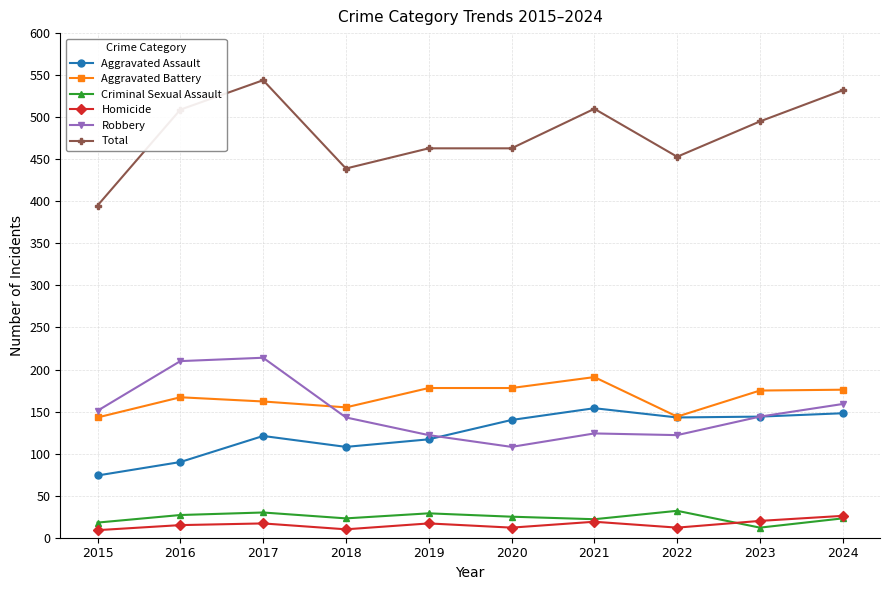

What are all the series names shown in the legend?

Aggravated Assault, Aggravated Battery, Criminal Sexual Assault, Homicide, Robbery, Total